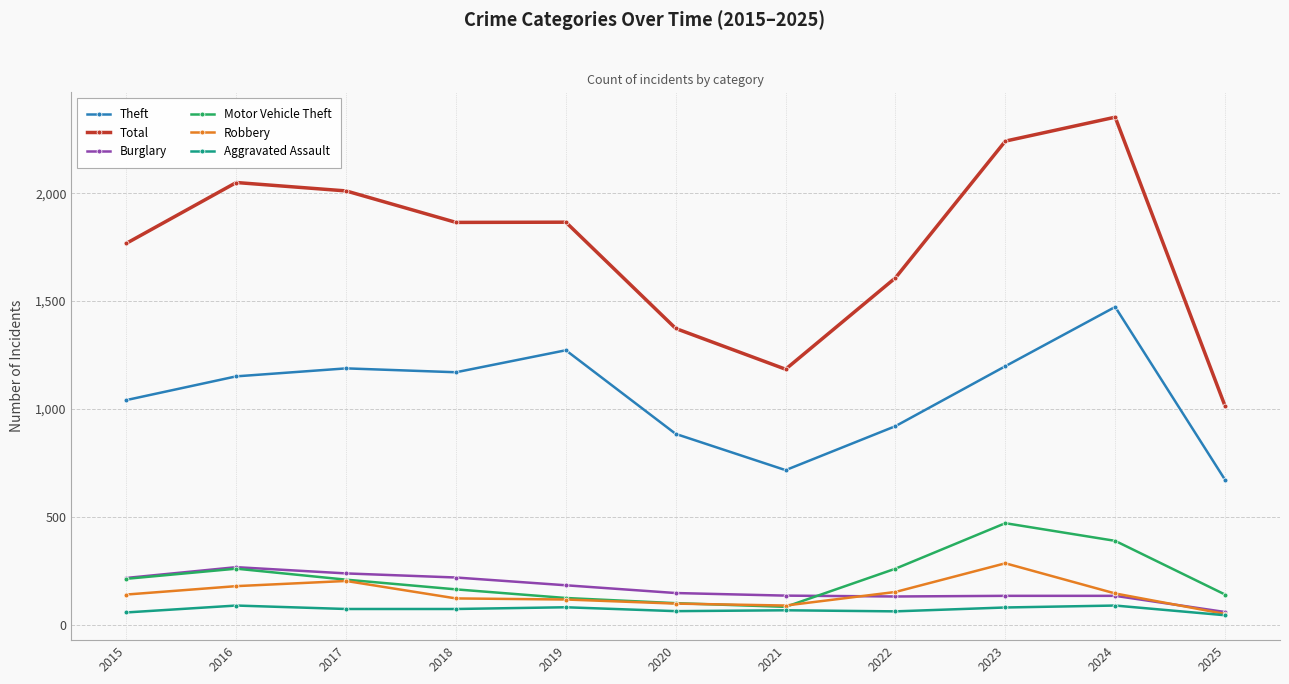

What is the greatest value displayed?

2353